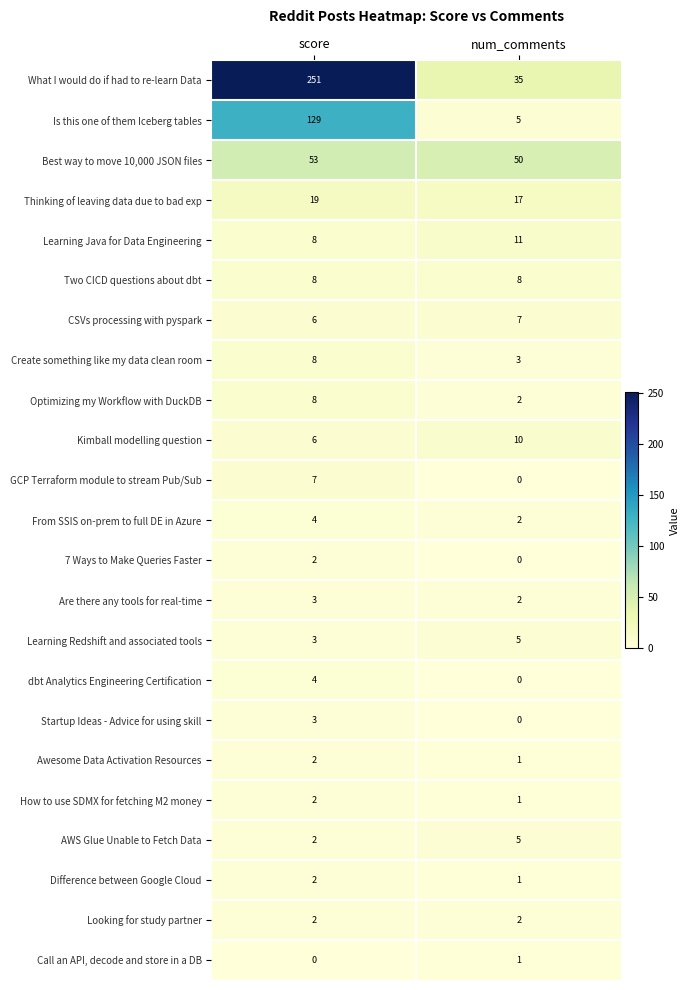

What value does the CSVs processing with pyspark series have at num_comments?

7